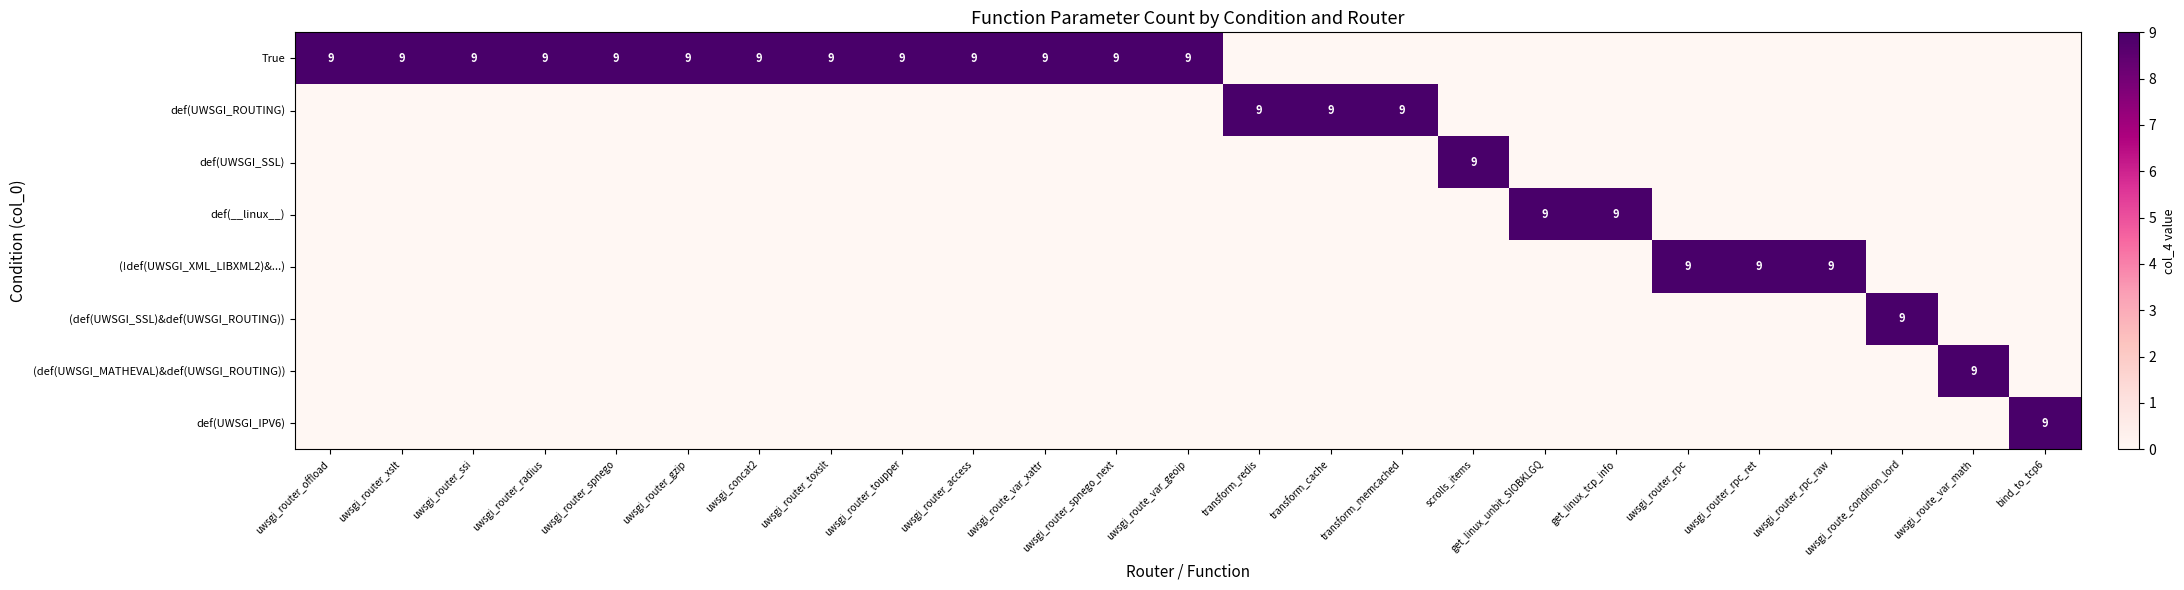

Is it true that def(UWSGI_ROUTING) equals 9 at transform_cache?

True